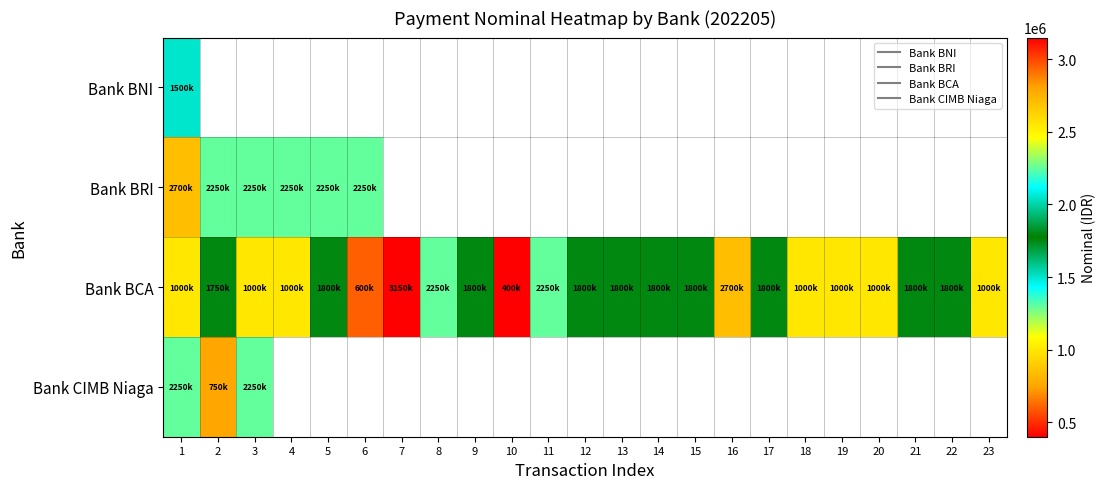

What is the difference between the maximum and minimum values in the Bank BCA series?

2750000.0